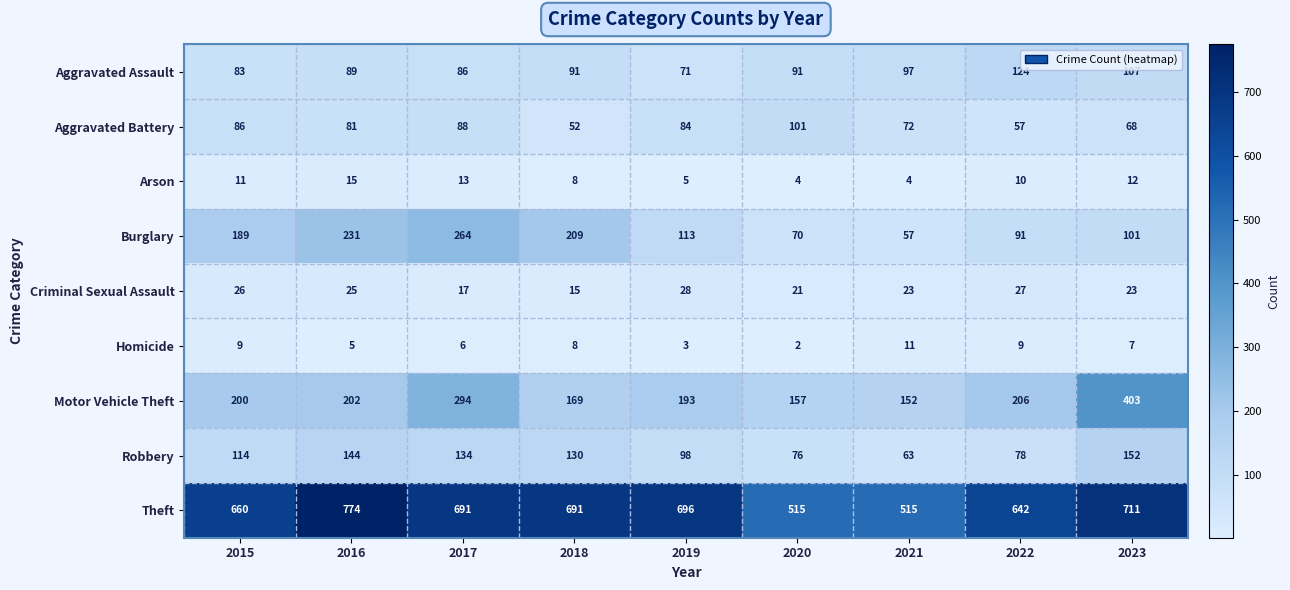

What is the difference between the Burglary values at 2021 and 2016?

174